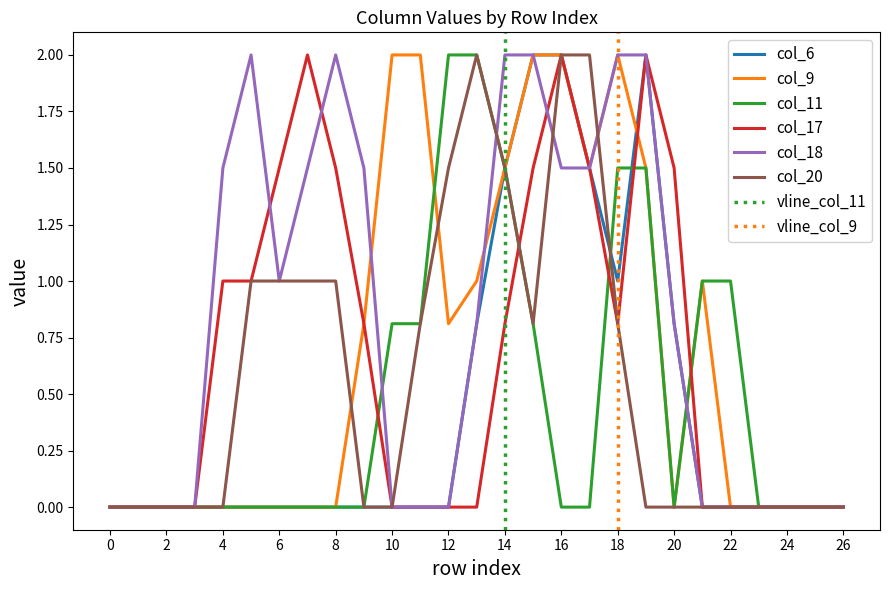

At which category does col_17 reach its first local peak?

7